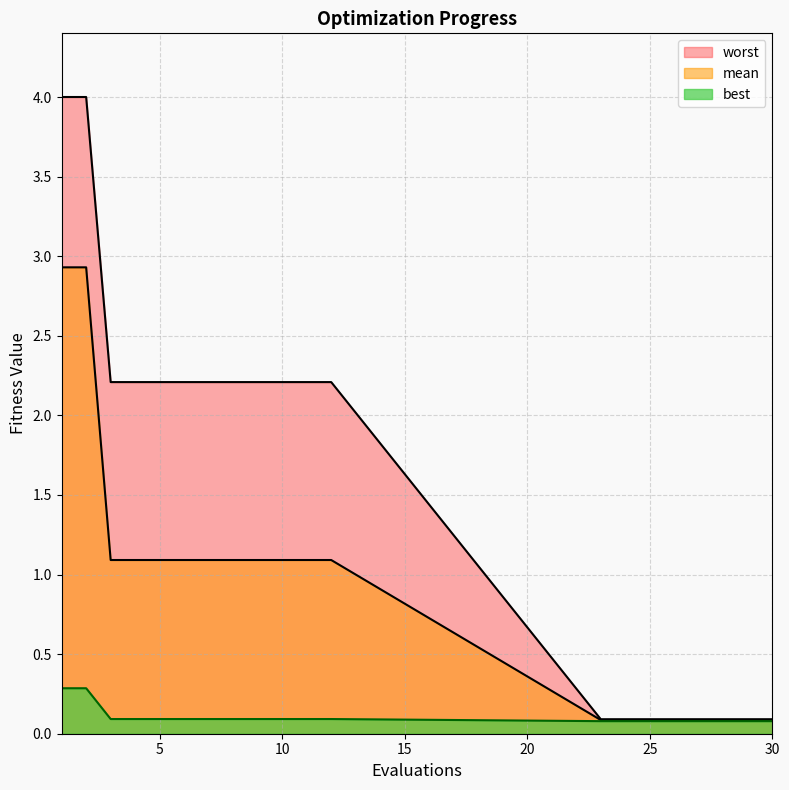

Between 5 and 28, which is larger?

5